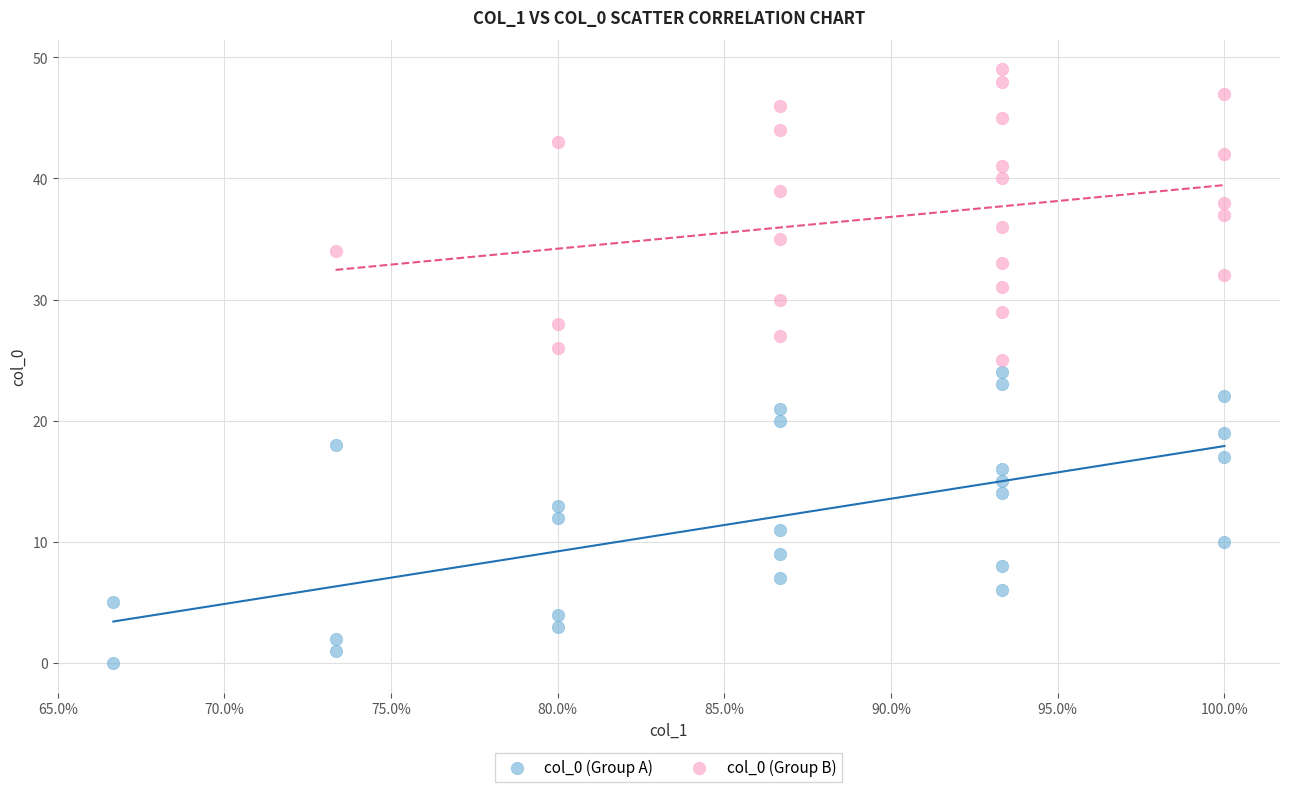

Which series reaches the maximum Y coordinate?

col_0 (Group B)